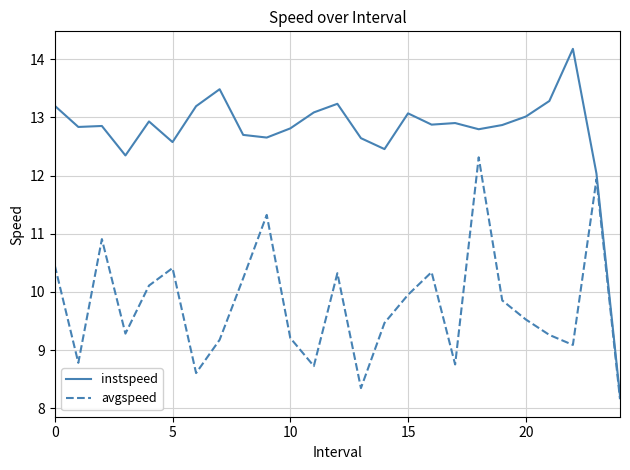

What is the greatest value displayed?

14.2